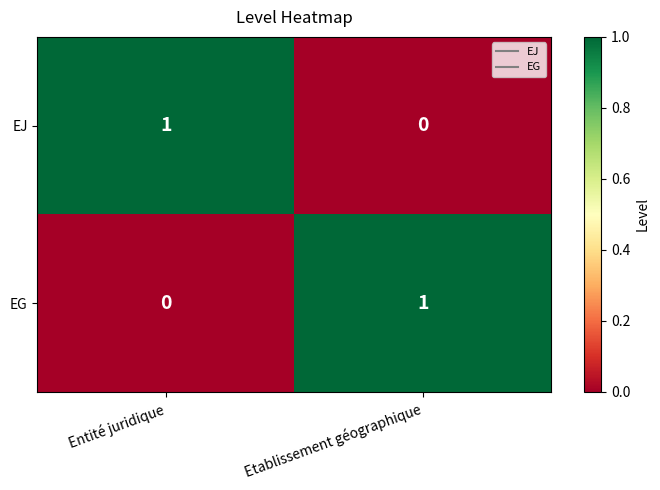

Is it true that EJ equals 0 at Etablissement géographique?

True